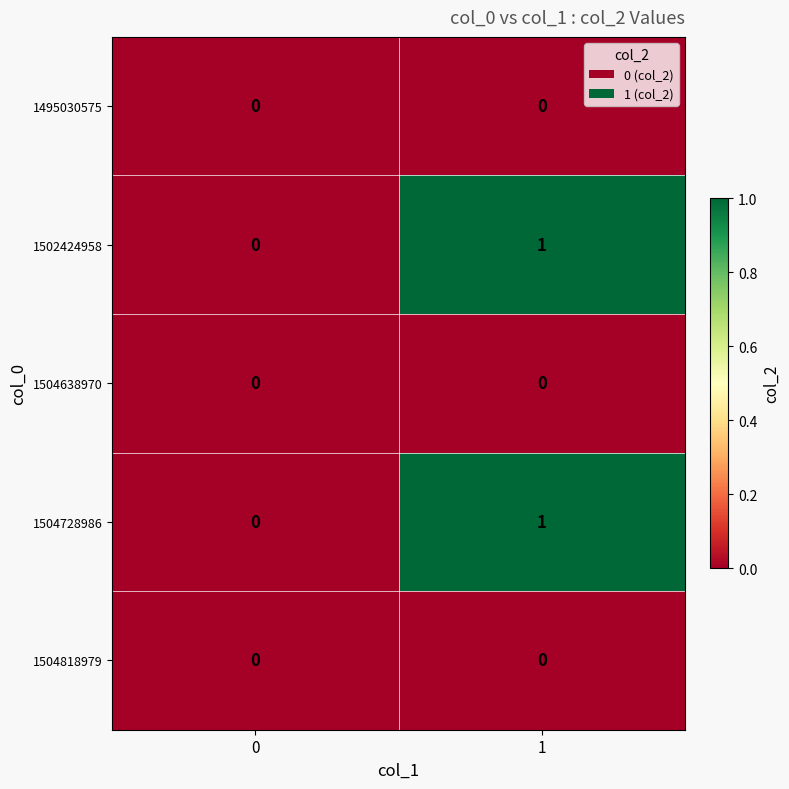

What is the total value across all series at 1?

2